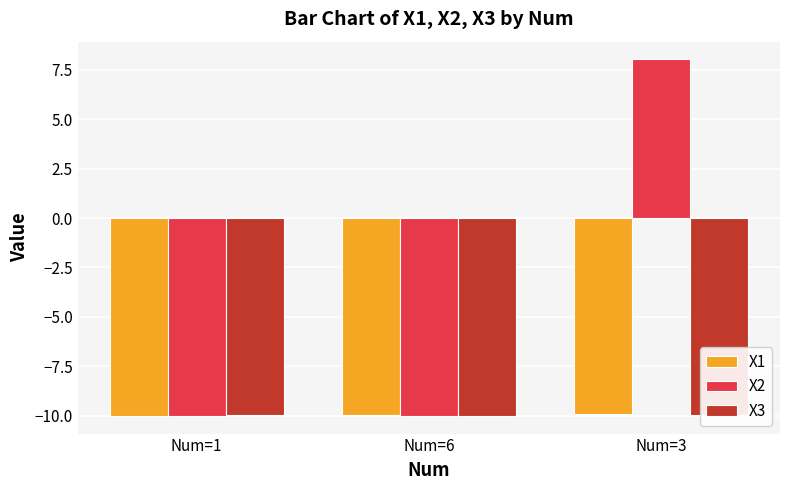

Are the bars horizontal?

No